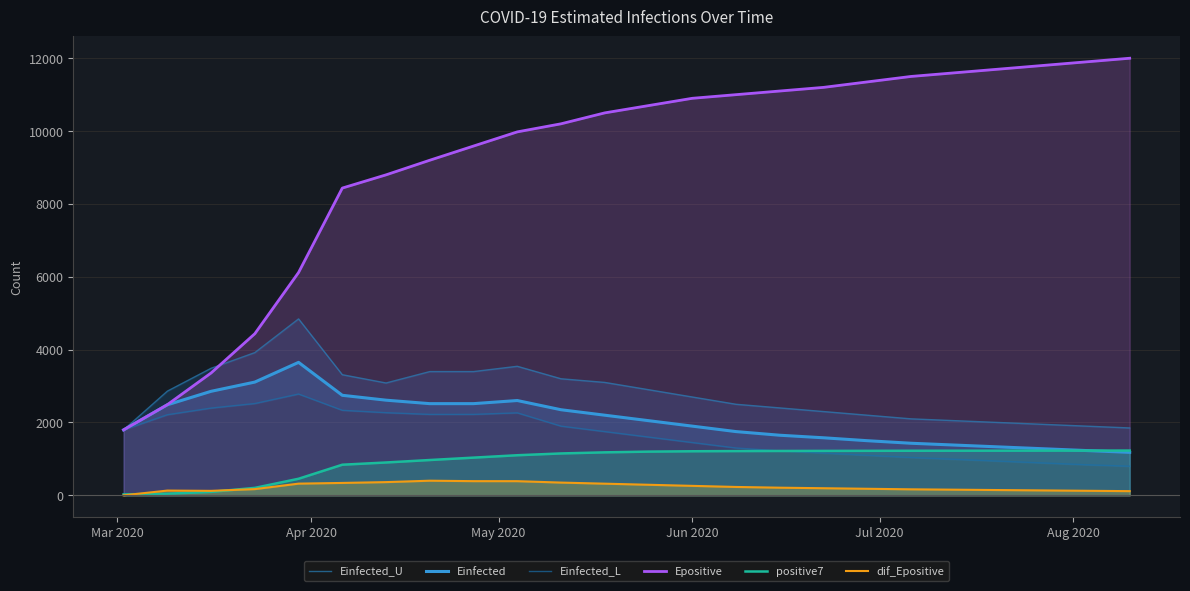

What is the highest value of the Einfected series?

3650.6